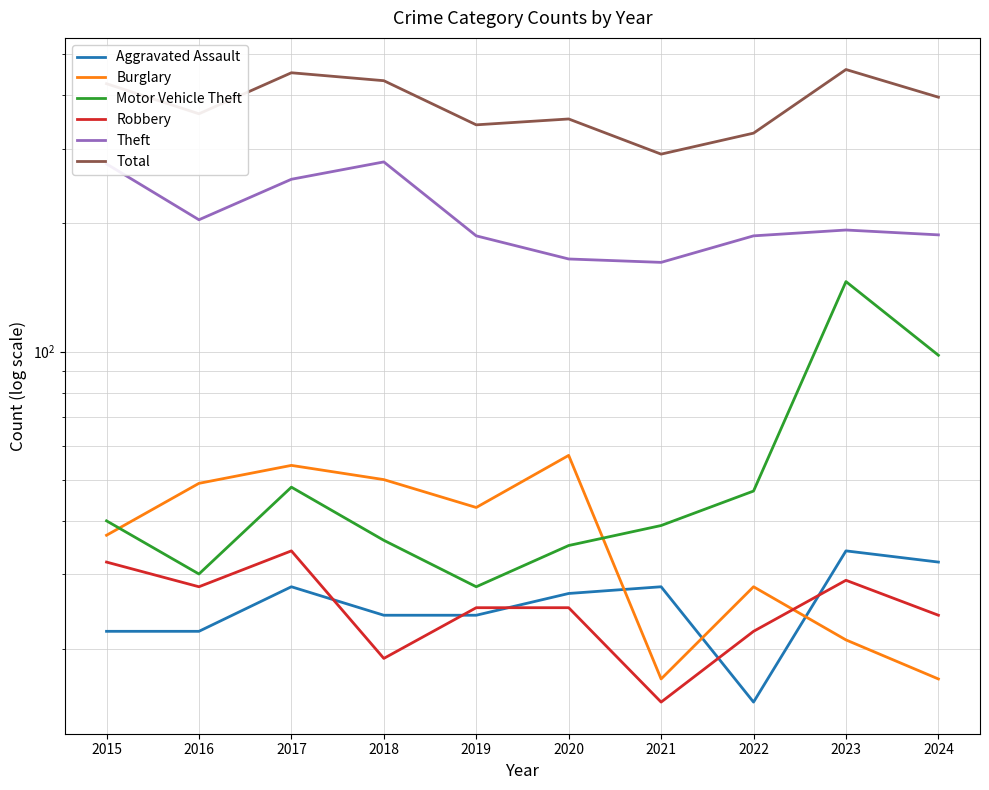

At which category does the chart reach its peak across all series?

2023